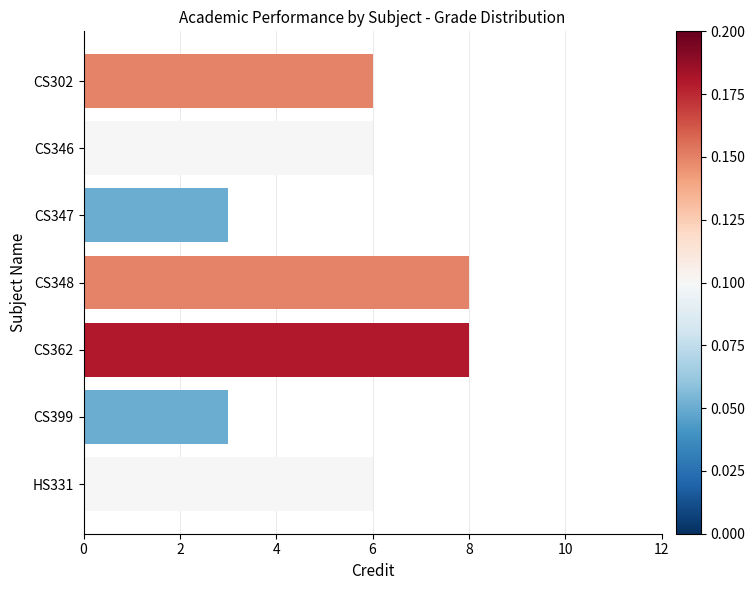

What is the greatest value displayed?

8